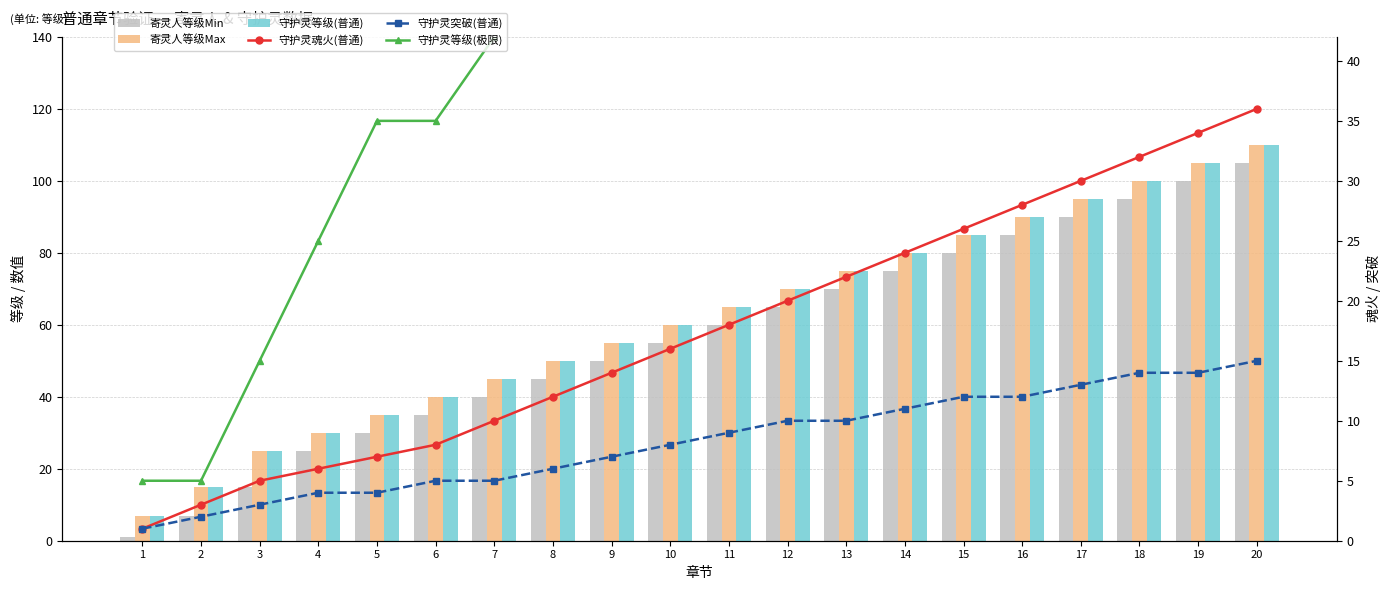

The 守护灵等级(普通) series shows 65 at 11. True or false?

True